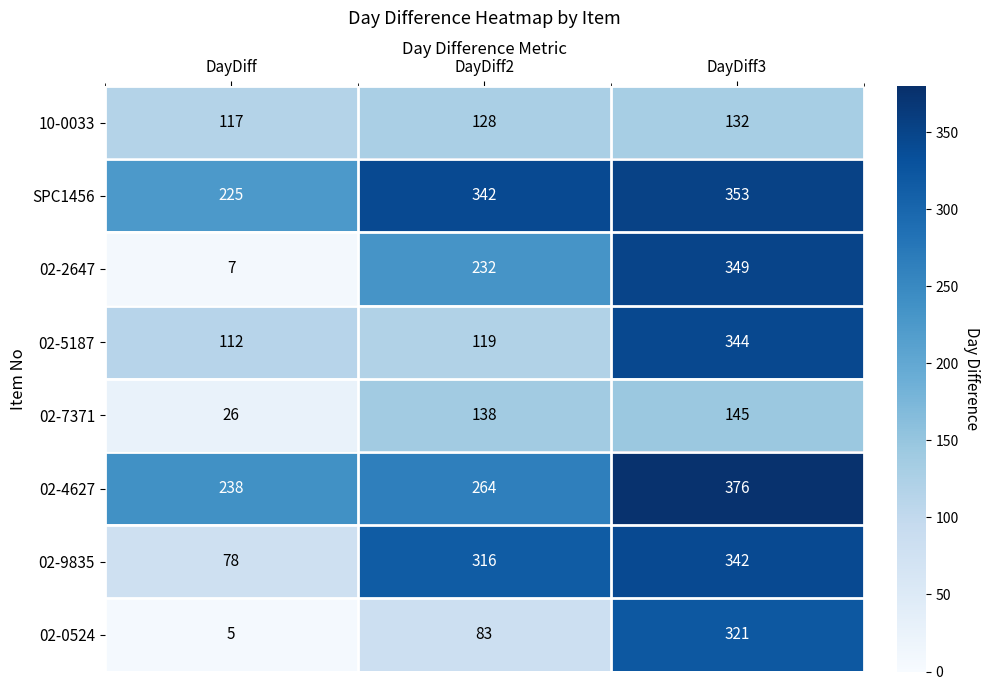

Between DayDiff and DayDiff3, which series saw the biggest shift?

02-2647